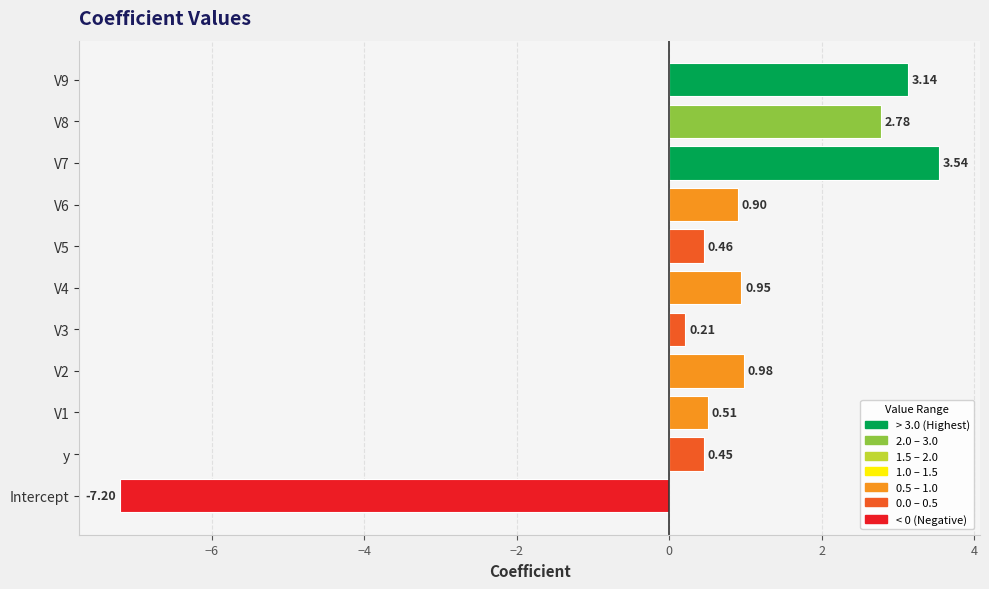

What is the sum of all values?

6.7